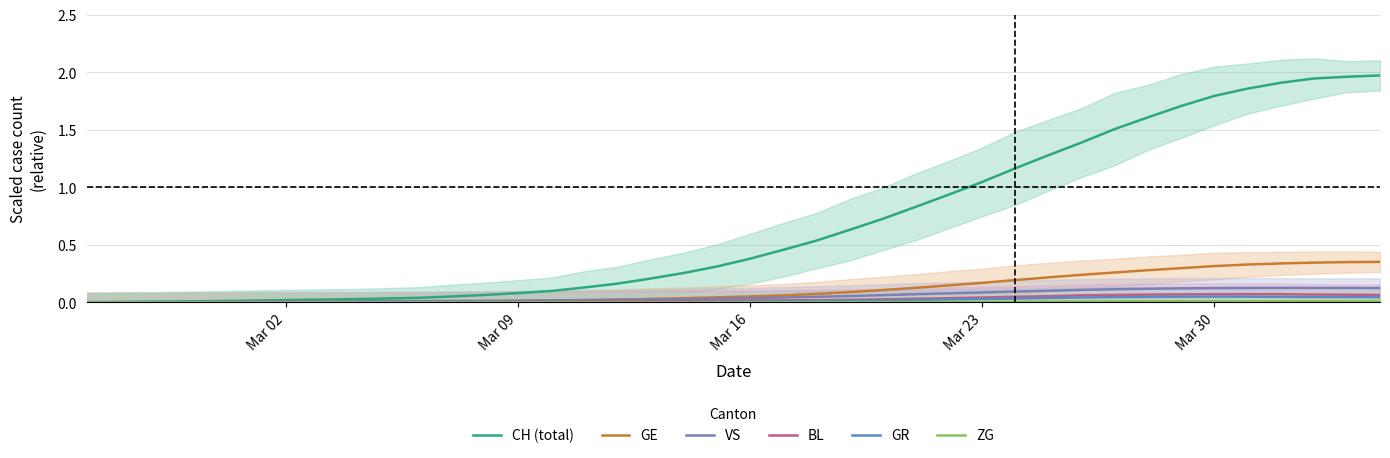

How many lines are shown in the chart?

6